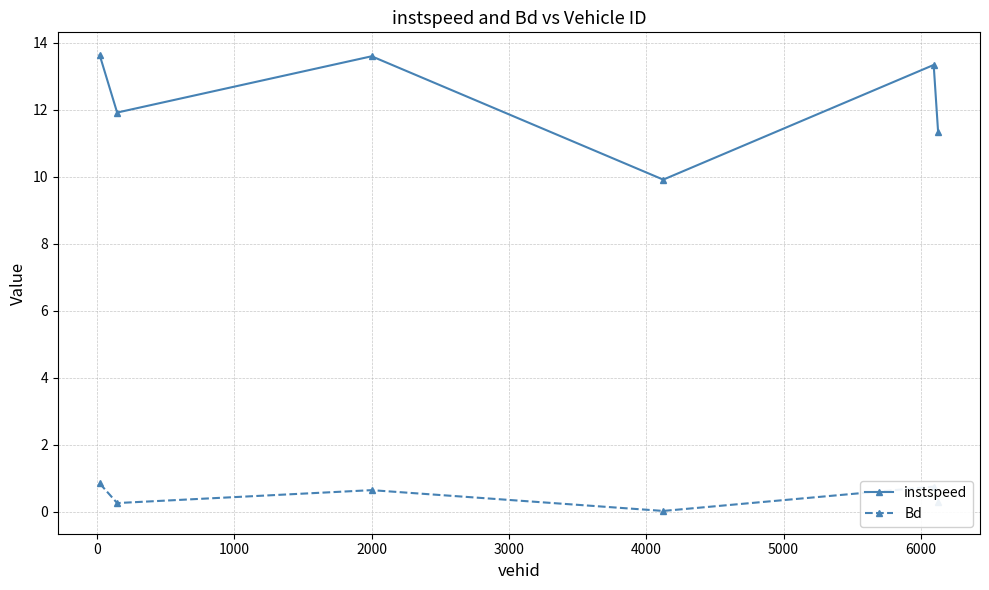

Rank the series by their average value, from highest to lowest.

instspeed, Bd